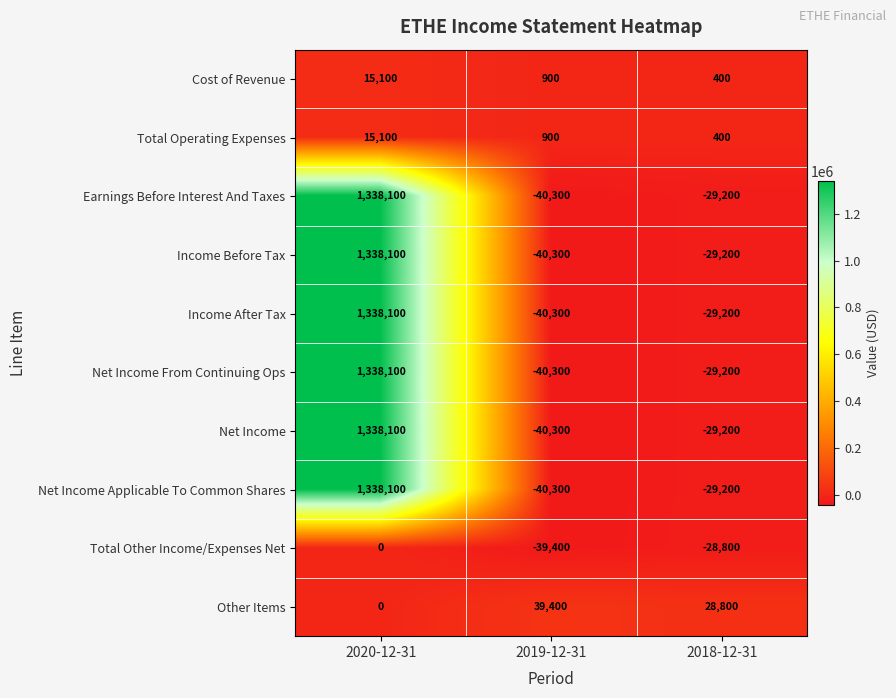

What is the average value of the Cost of Revenue series?

5467